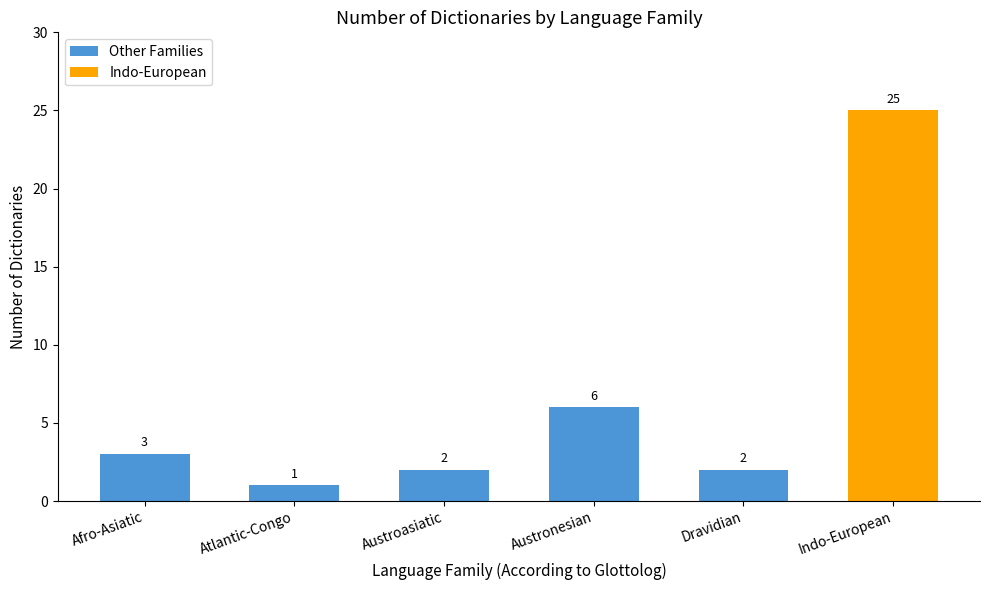

Which has a higher value, Afro-Asiatic or Dravidian?

Afro-Asiatic